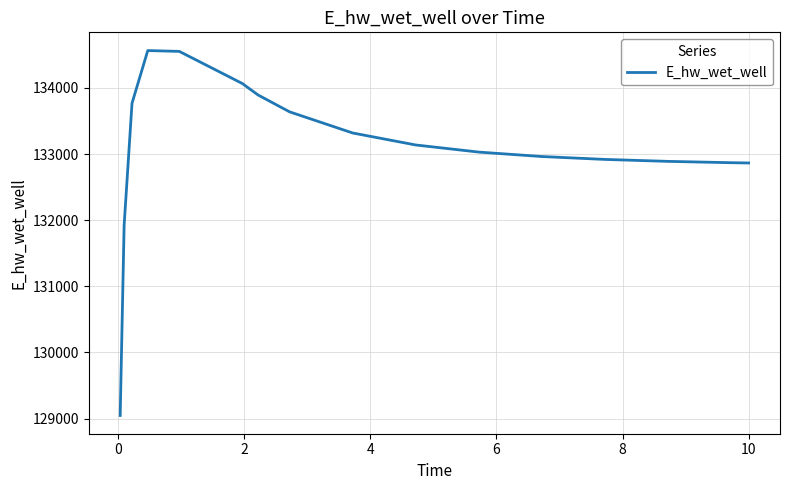

What is the smallest value displayed?

129047.2